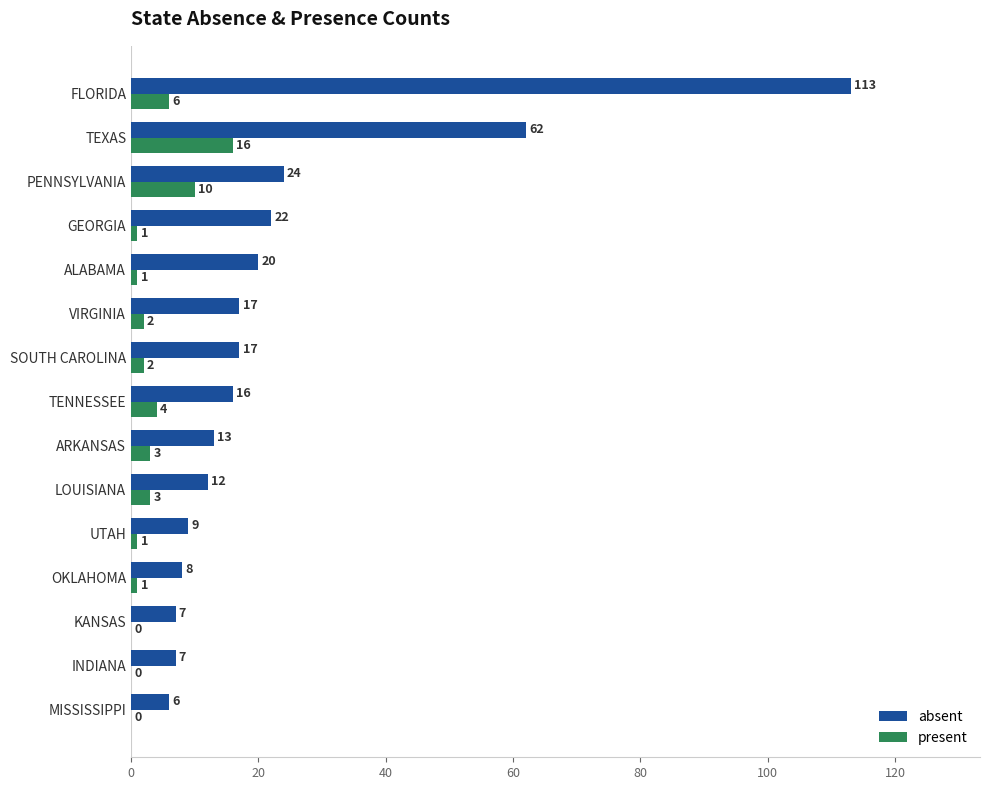

What is the sum of the present values at LOUISIANA and KANSAS?

3